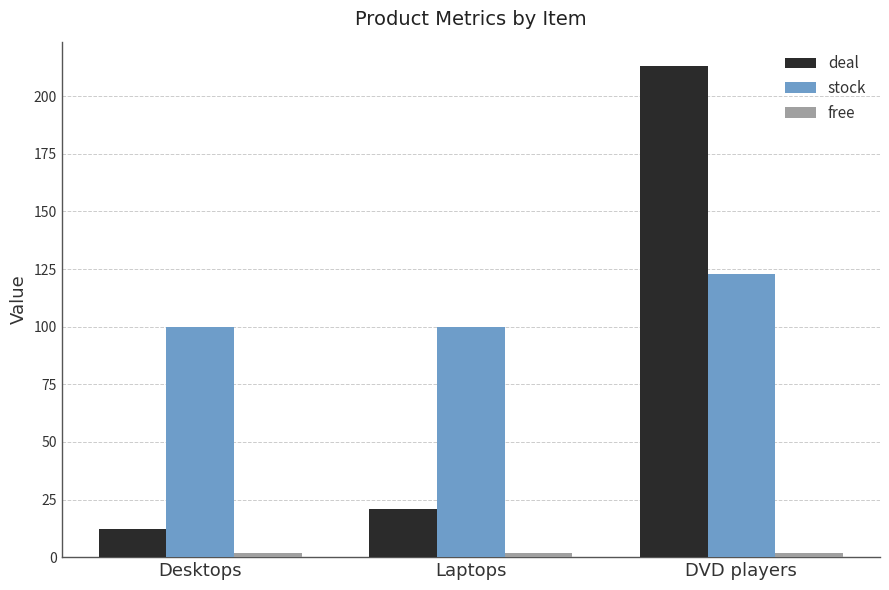

List the labels in order of deal value, smallest first.

Desktops, Laptops, DVD players